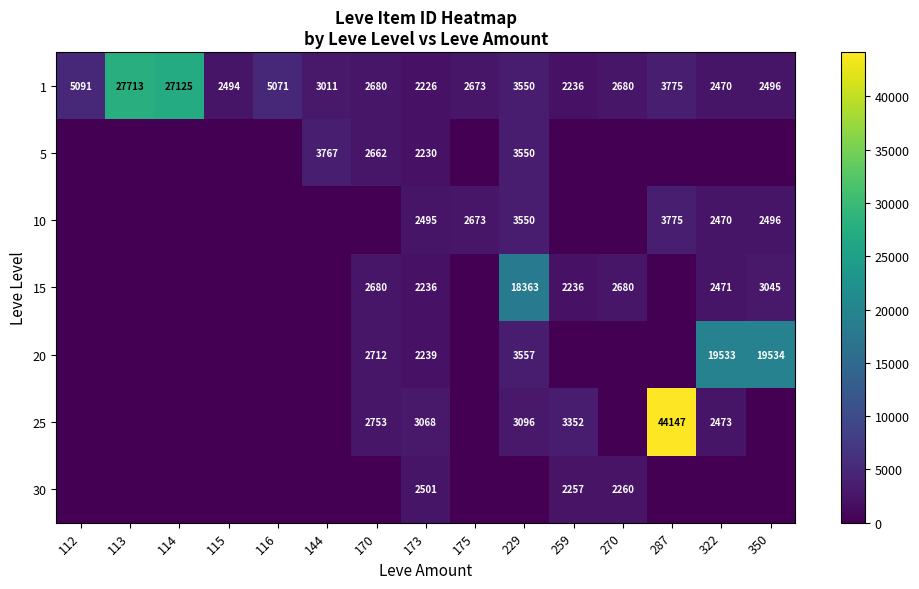

Is the value of 20 at 322 greater than the value of 30 at 259?

Yes